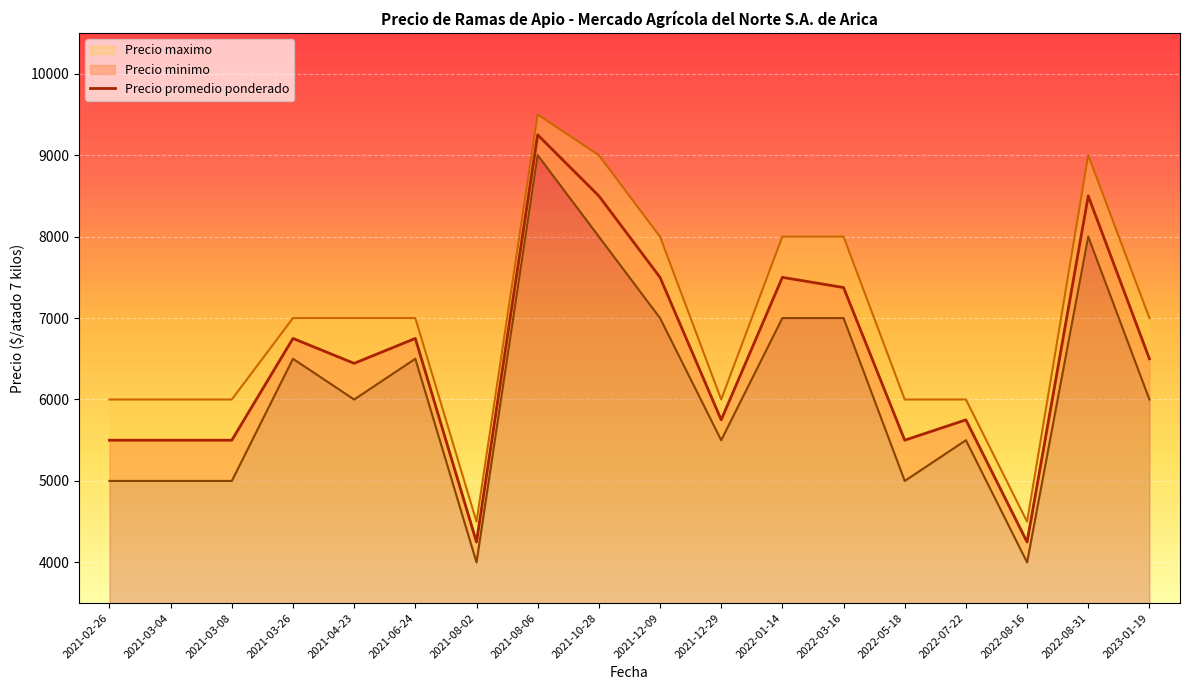

Is the value of Precio minimo at 2021-08-02 greater than the value of Precio promedio ponderado at 2022-08-31?

No